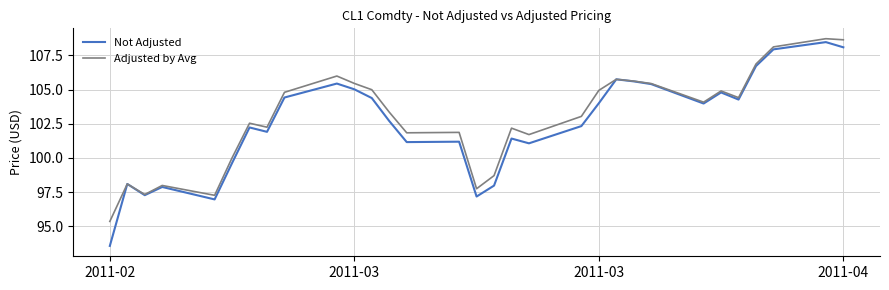

Rank the series by their average value, from lowest to highest.

Not Adjusted, Adjusted by Avg